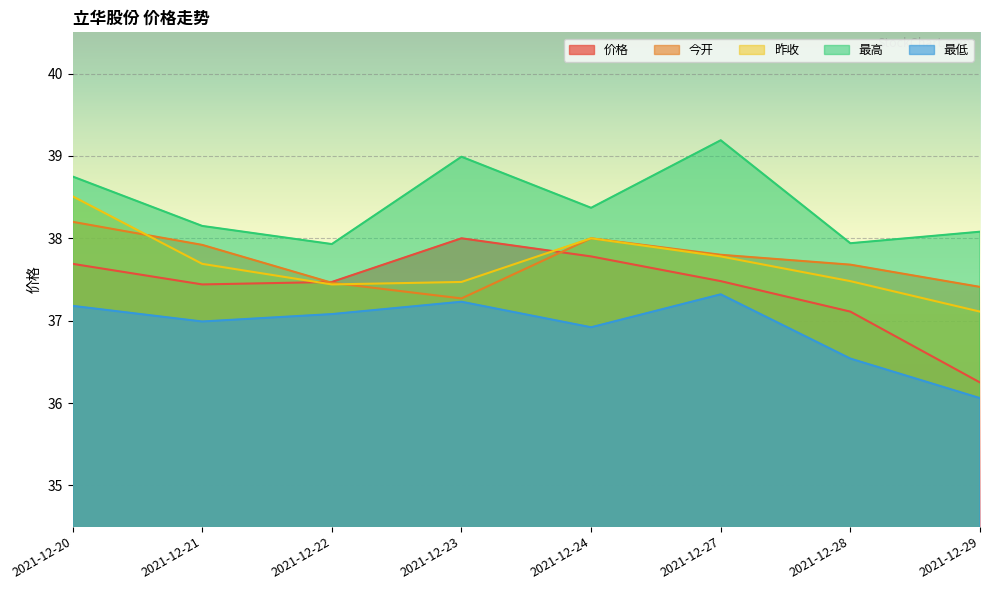

What is the maximum value for 最高?

39.2